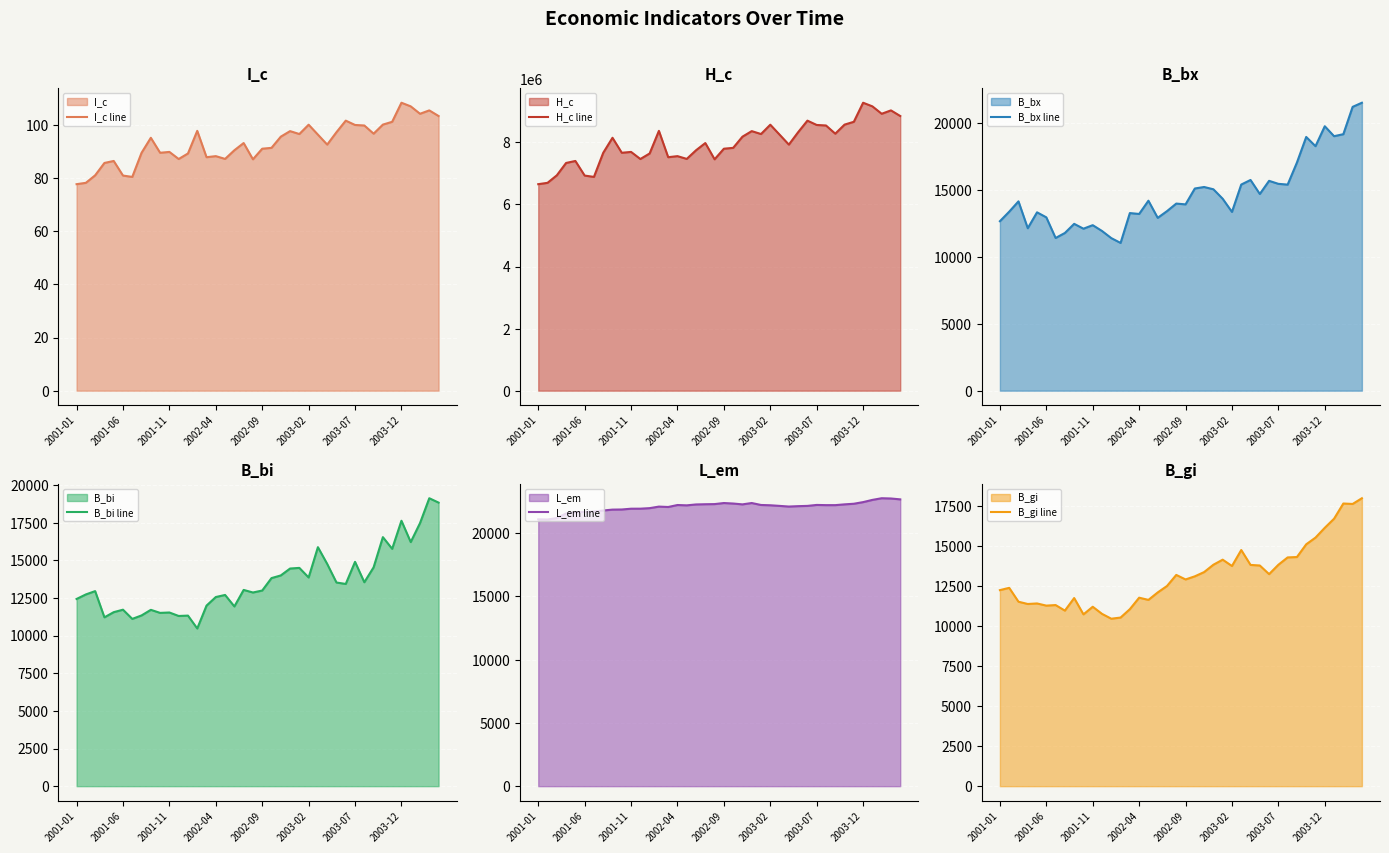

What is the total value across all series at 14?

7581962.8